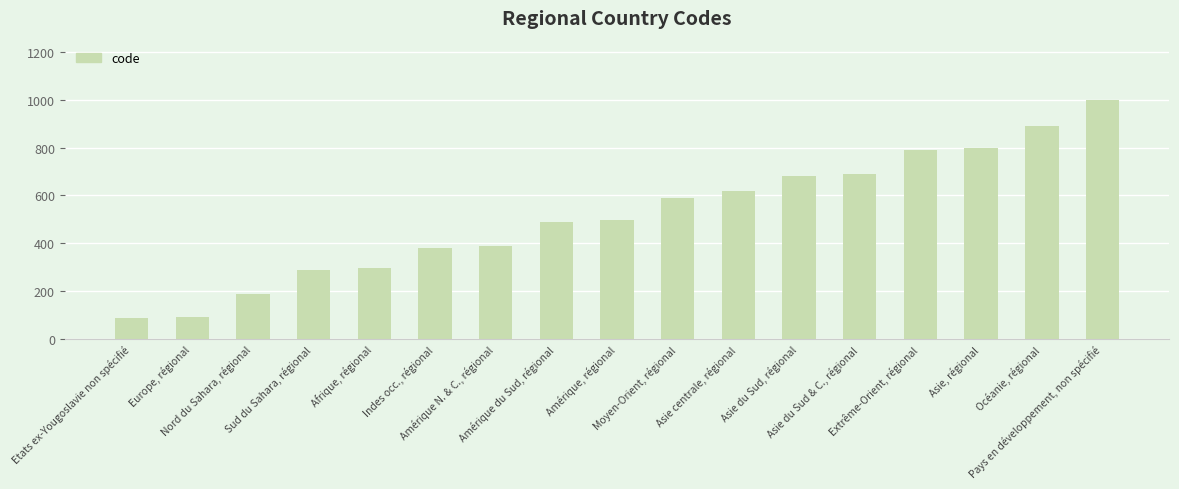

What is the difference between the second highest and second lowest values?

800